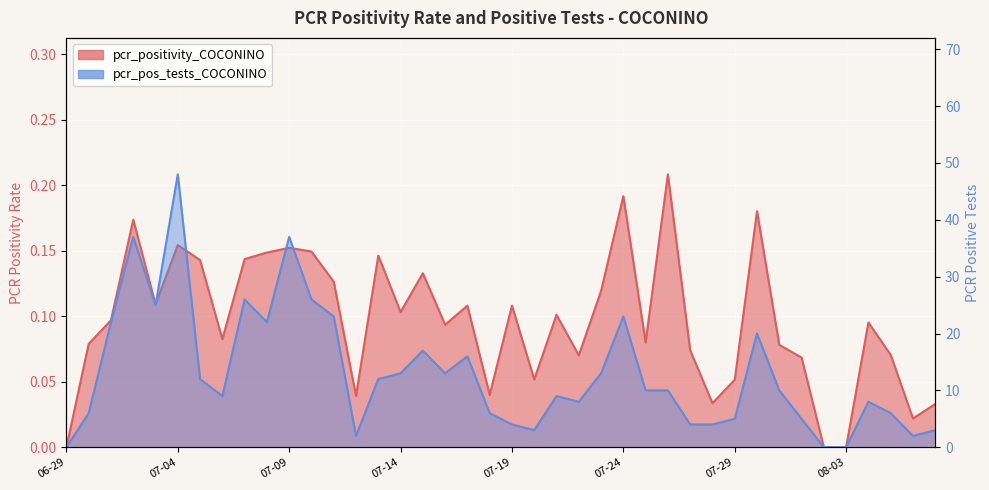

True or false: pcr_pos_tests_COCONINO and pcr_positivity_COCONINO cross at least once.

False